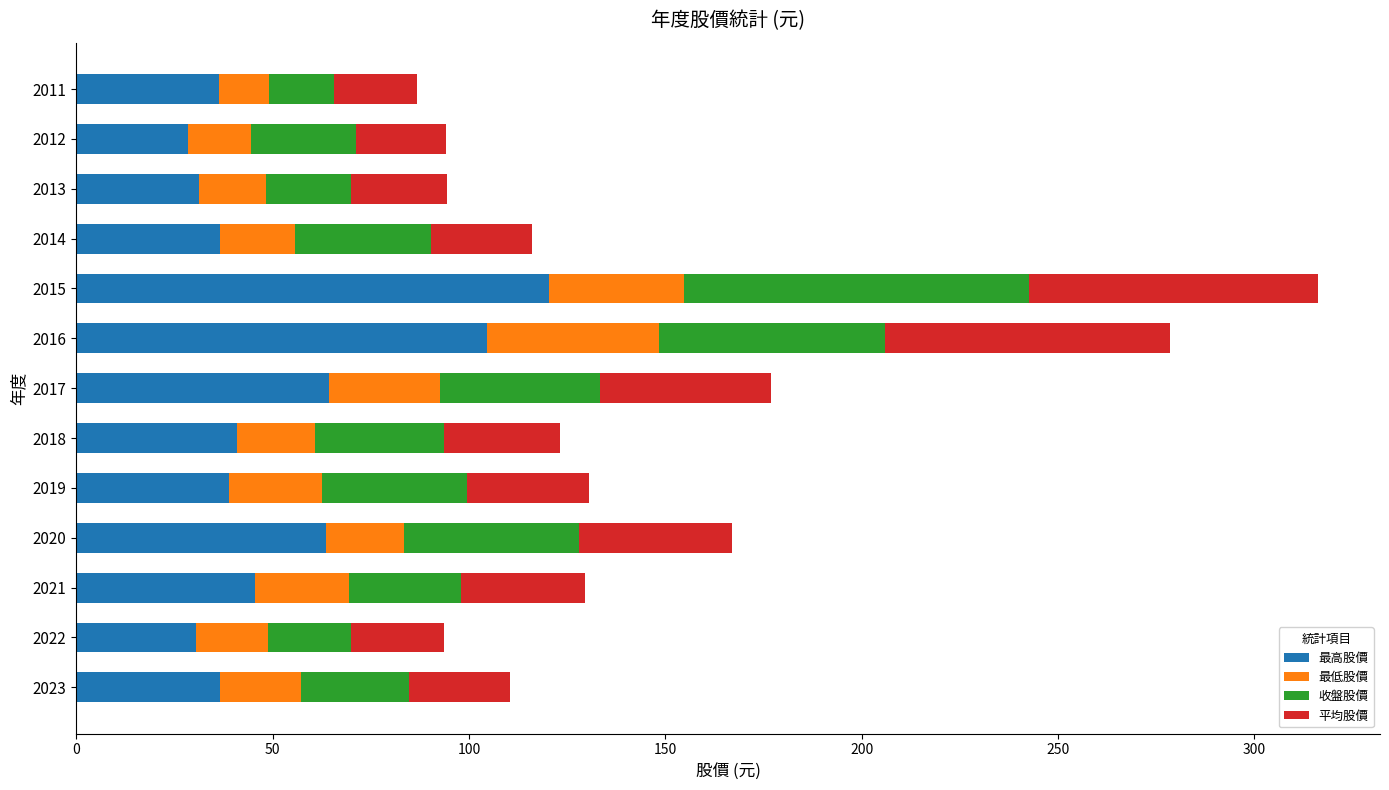

What is the total value across all series at 2017?

176.8